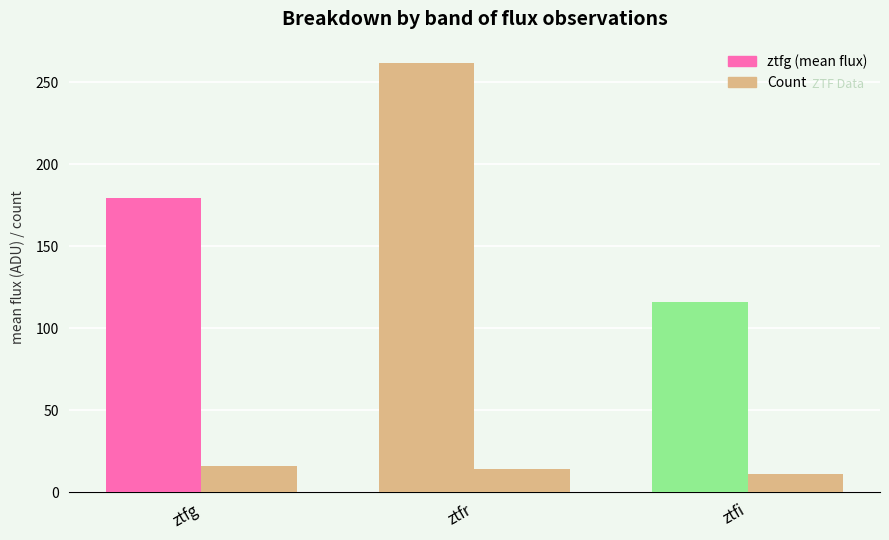

How many categories are shown in the chart?

3